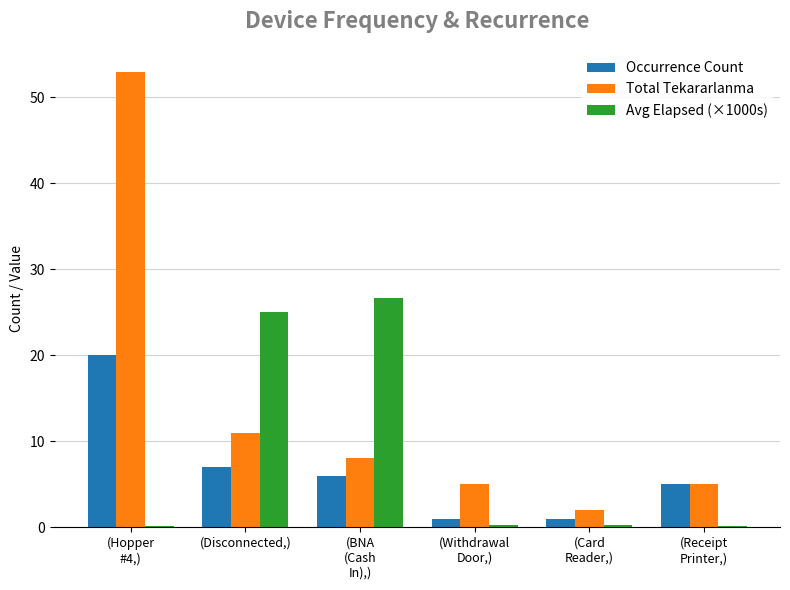

The Occurrence Count series shows 7.0 at (Disconnected,). True or false?

True